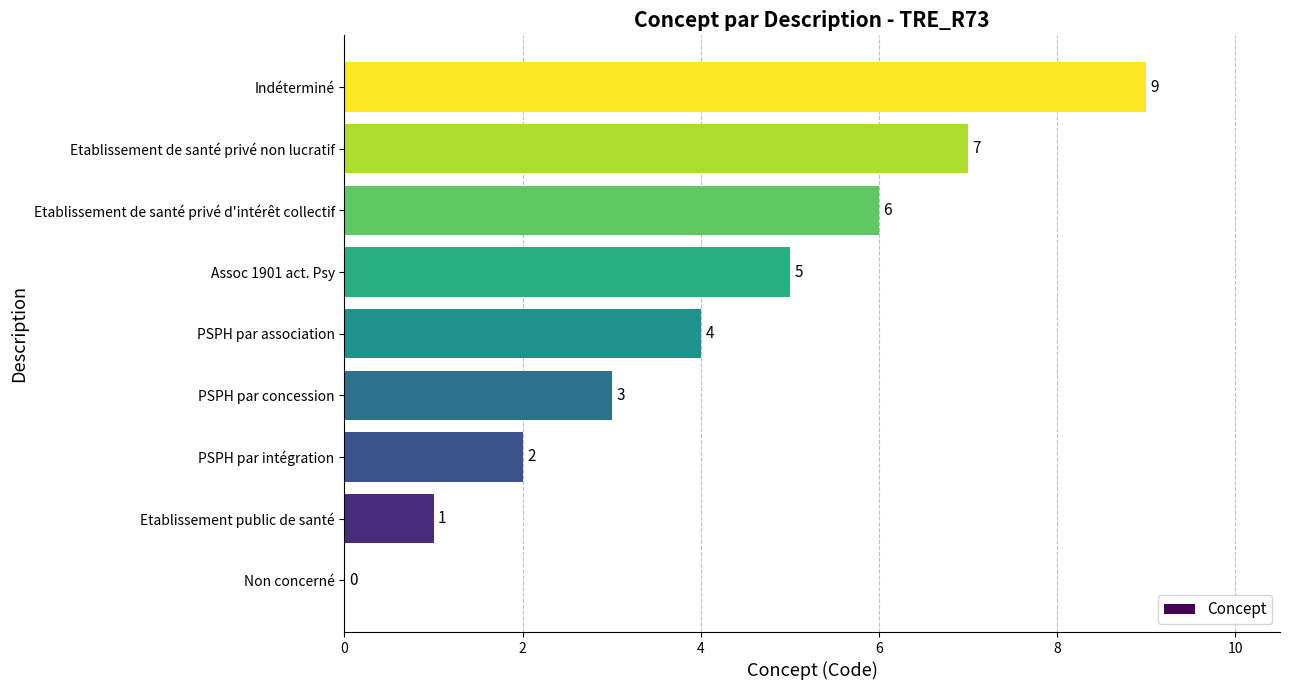

Between PSPH par intégration and Indéterminé, which is larger?

Indéterminé